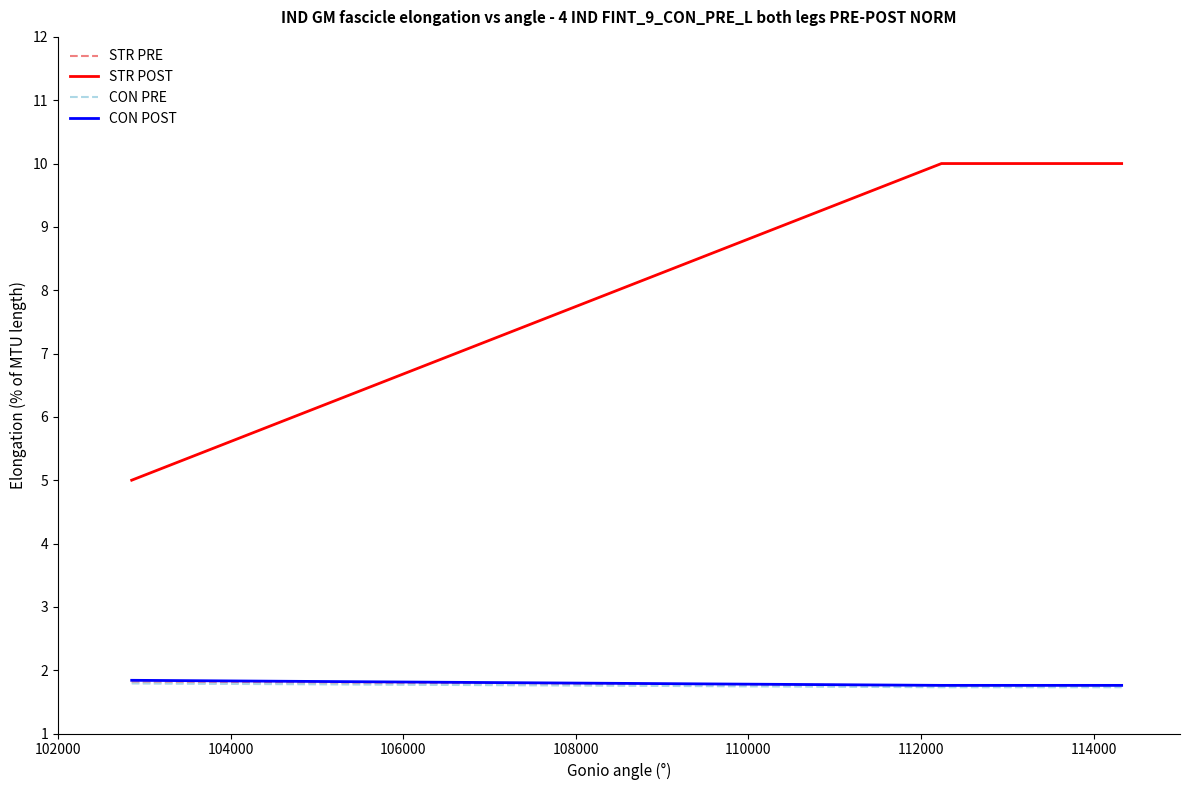

Which series has the largest total across all categories?

STR POST